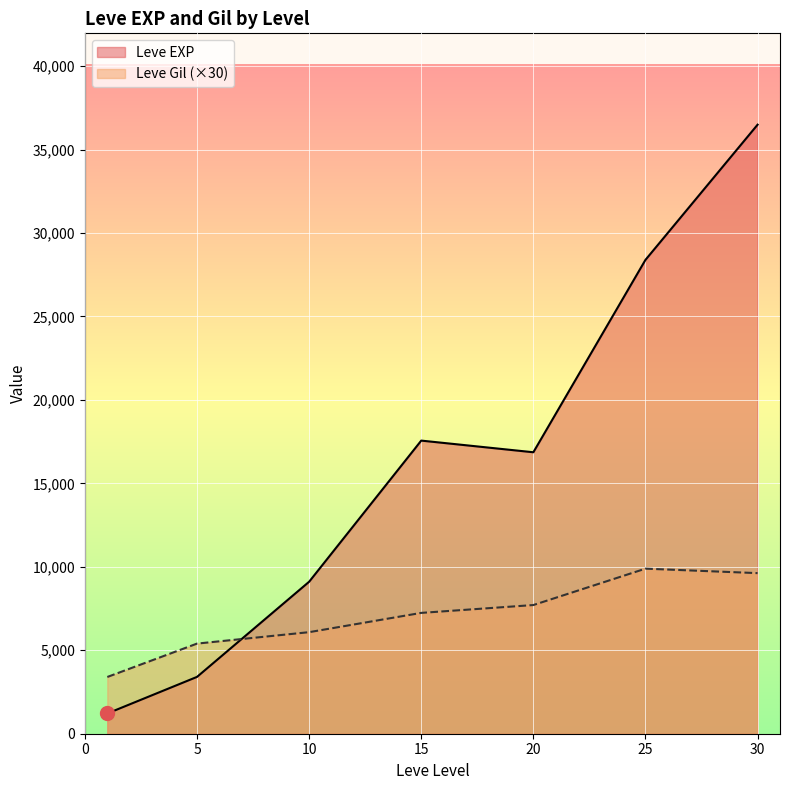

Between 1 and 20, which series saw the biggest shift?

Leve EXP